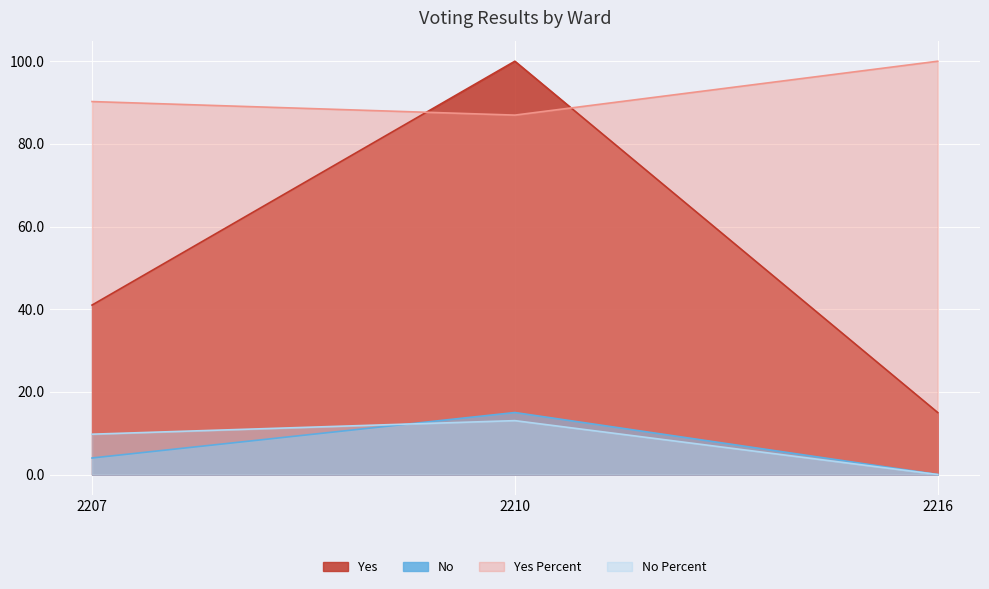

At how many categories does at least one series exceed 70?

3